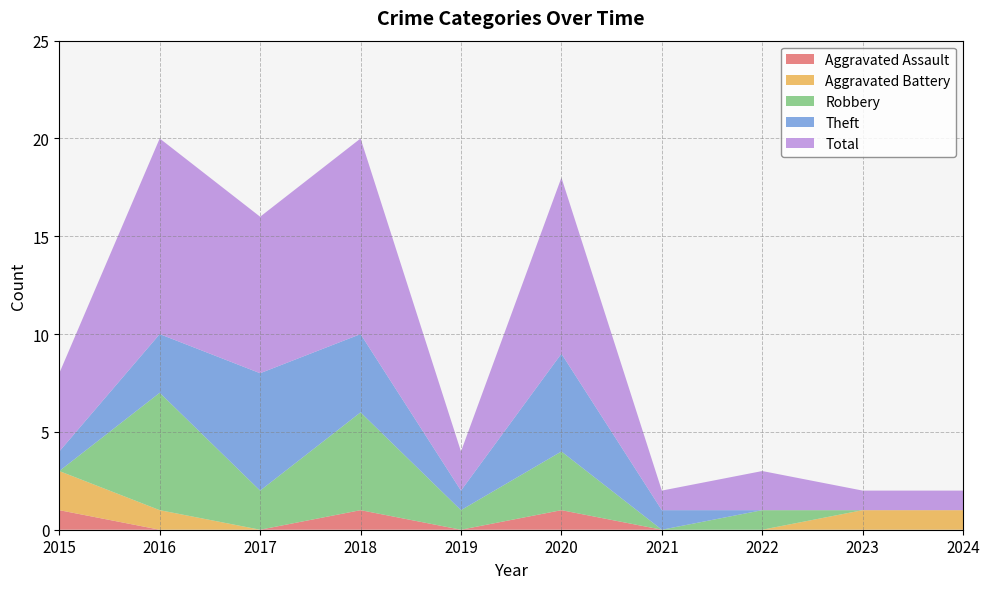

Reading left to right, transcribe all the data shown in this chart.

Aggravated Assault: 1	0	0	1	0	1	0	0	0	0
Aggravated Battery: 2	1	0	0	0	0	0	0	1	1
Robbery: 0	6	2	5	1	3	0	1	0	0
Theft: 1	3	6	4	1	5	1	0	0	0
Total: 4	10	8	10	2	9	1	2	1	1